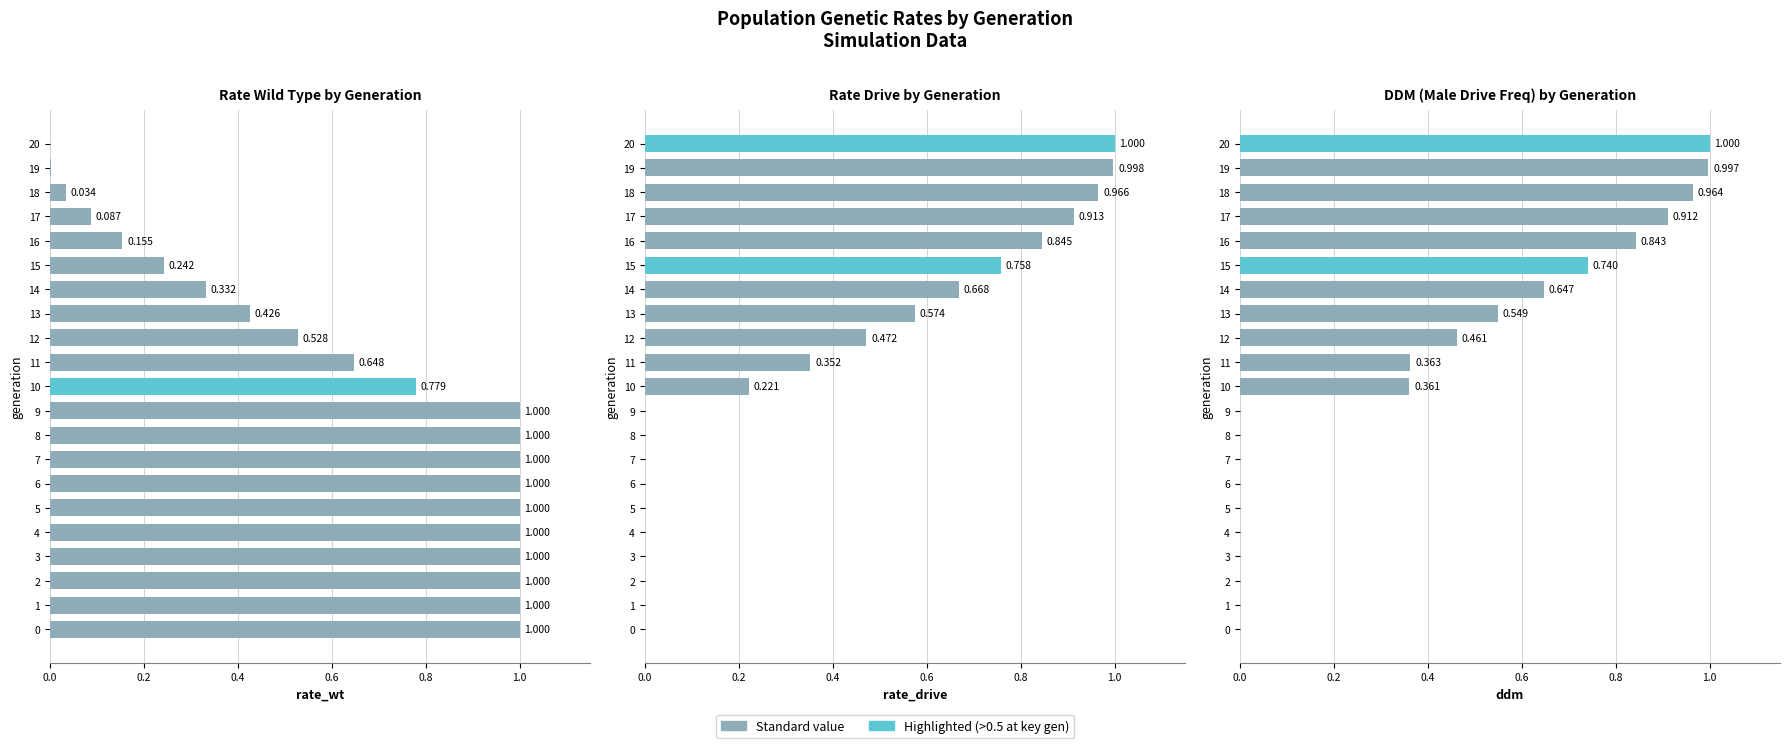

Which series has the largest range (max minus min)?

rate_wt